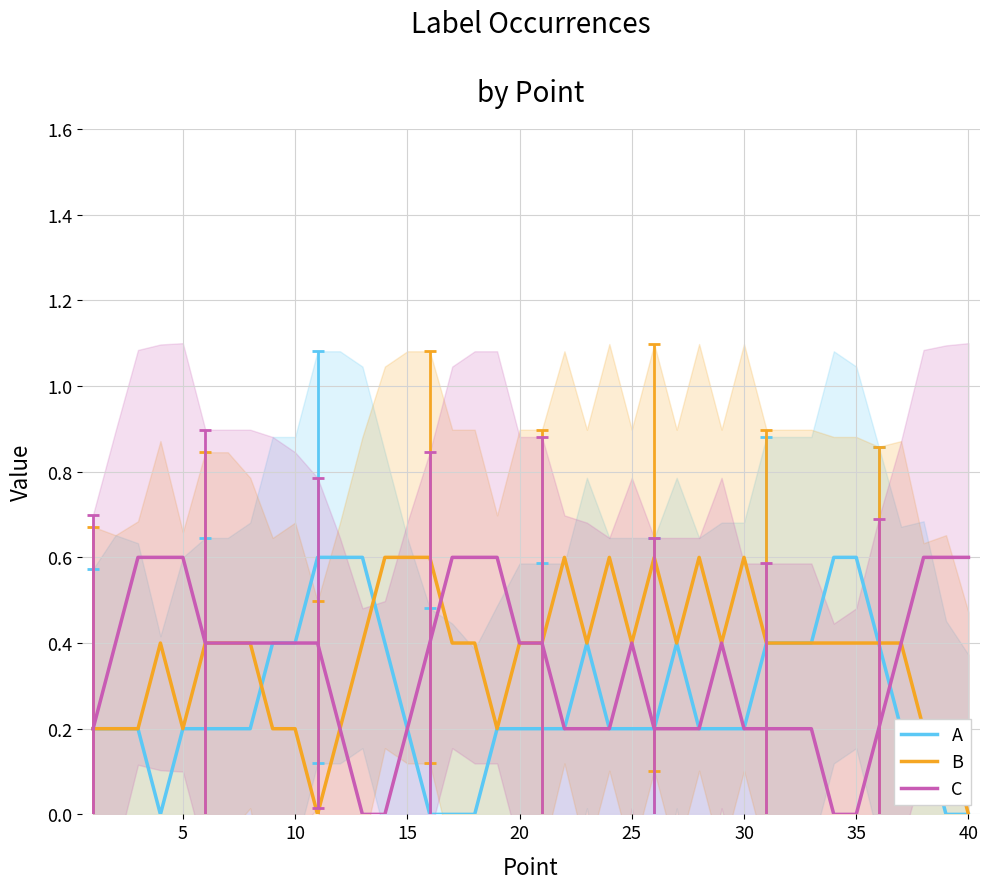

In A, how many points are lower than both neighbors (excluding endpoints)?

1